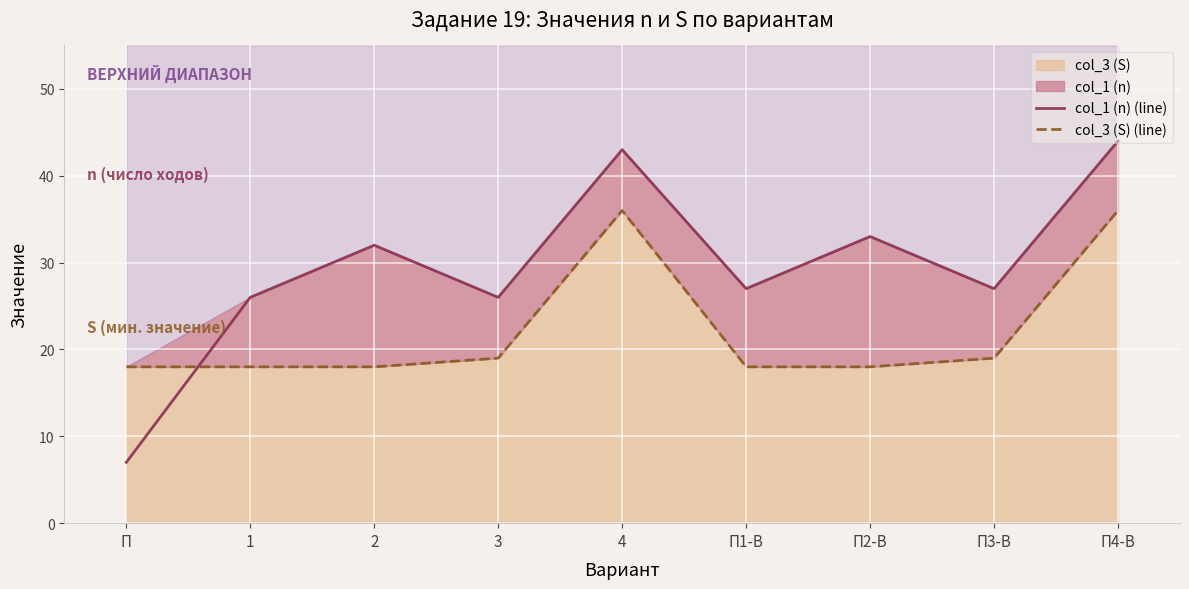

List the labels in order of col_1 (n) (line) value, smallest first.

П, 1, 3, П1-В, П3-В, 2, П2-В, 4, П4-В